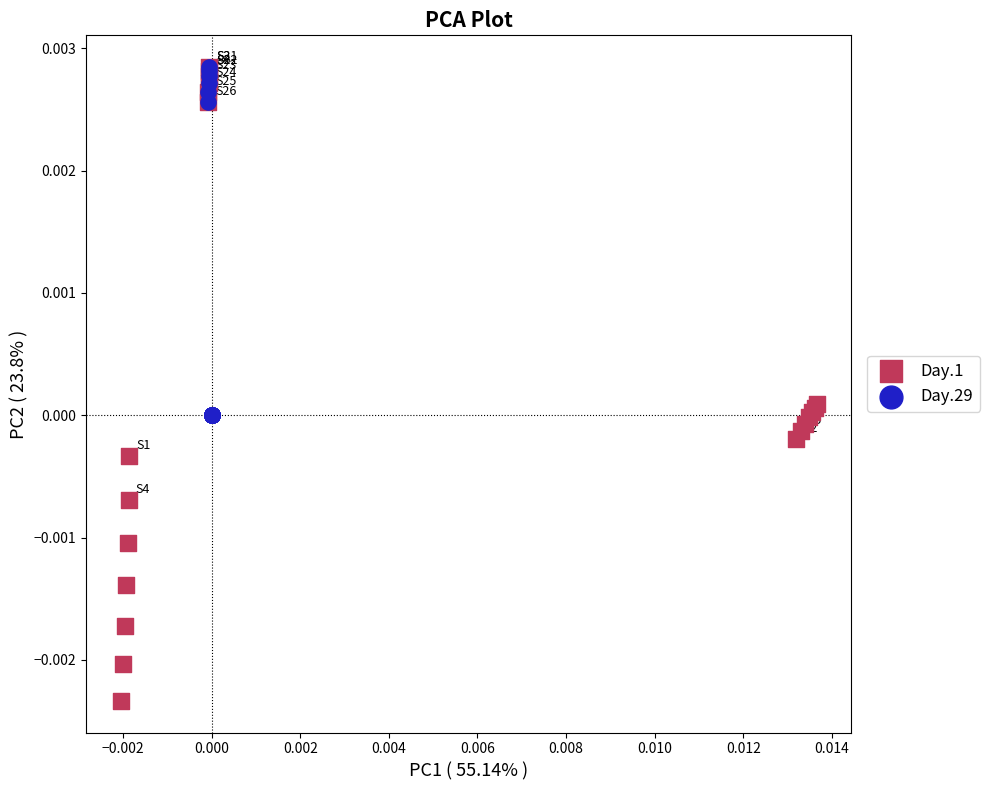

Which series contains the lowest Y value?

Day.1